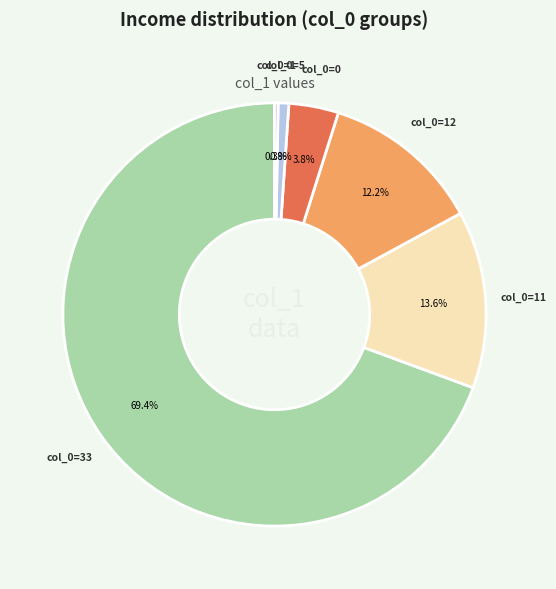

What is the majority slice?

33